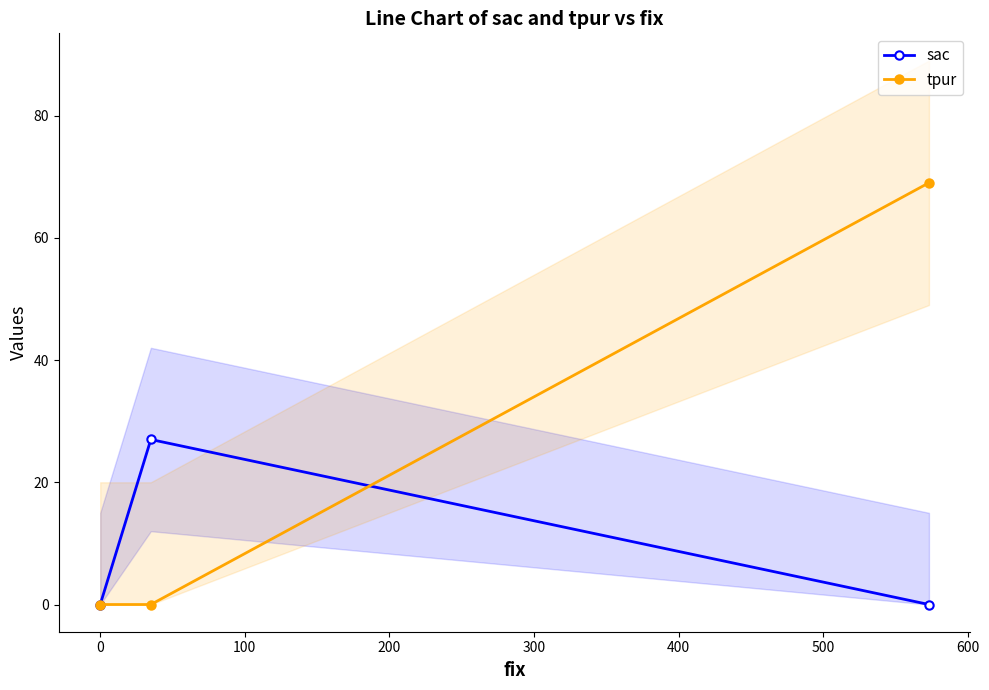

What is the value of the sac point at the 2nd from the left?

27